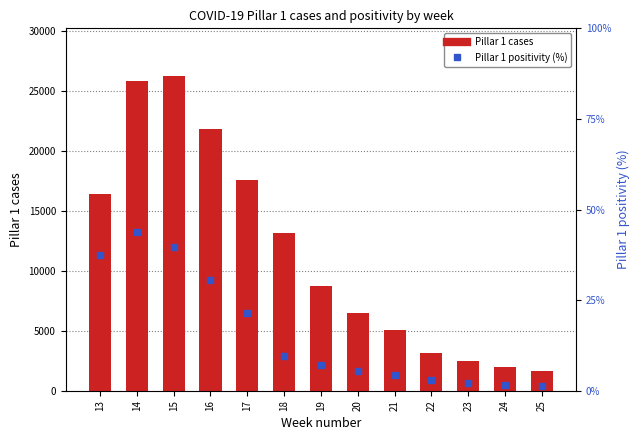

What is the value of the Pillar 1 cases bar at the 11th from the left?

2442.0